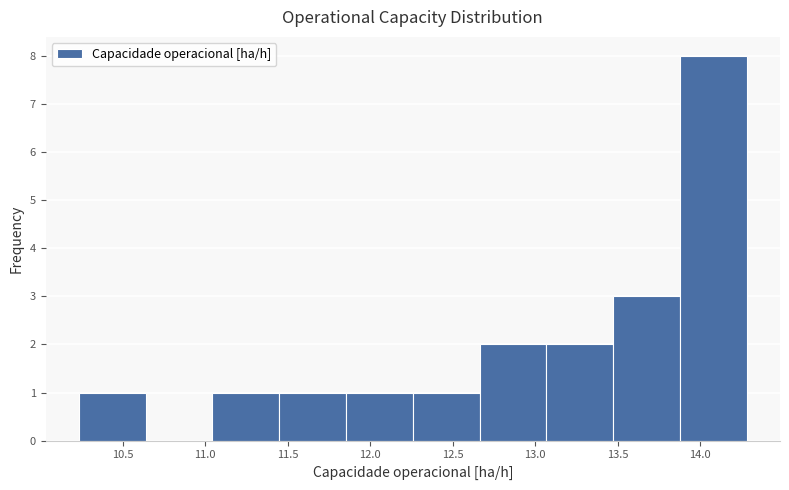

How tall is the bar that spans 12.25 to 12.65 on the x-axis? Neither the bar edges nor the heights are printed on the chart, so give them approximately, as read against the axes.

1